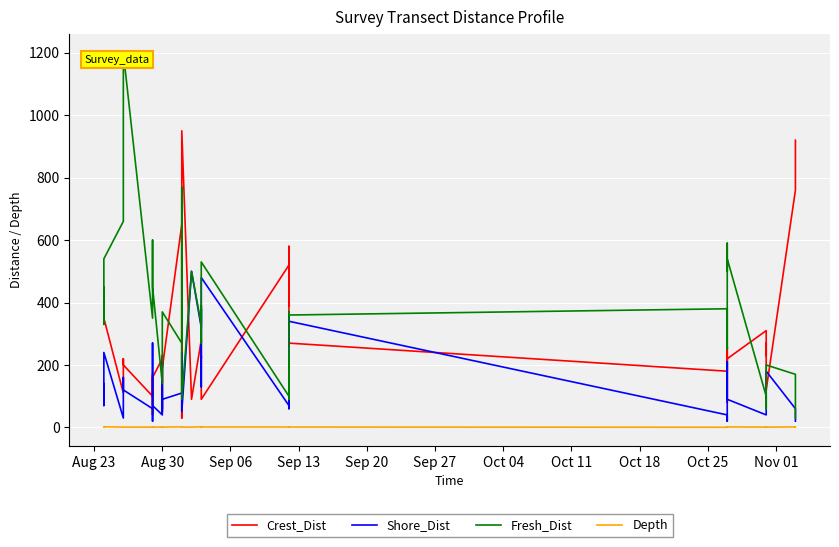

Which series has the widest spread of values?

Fresh_Dist